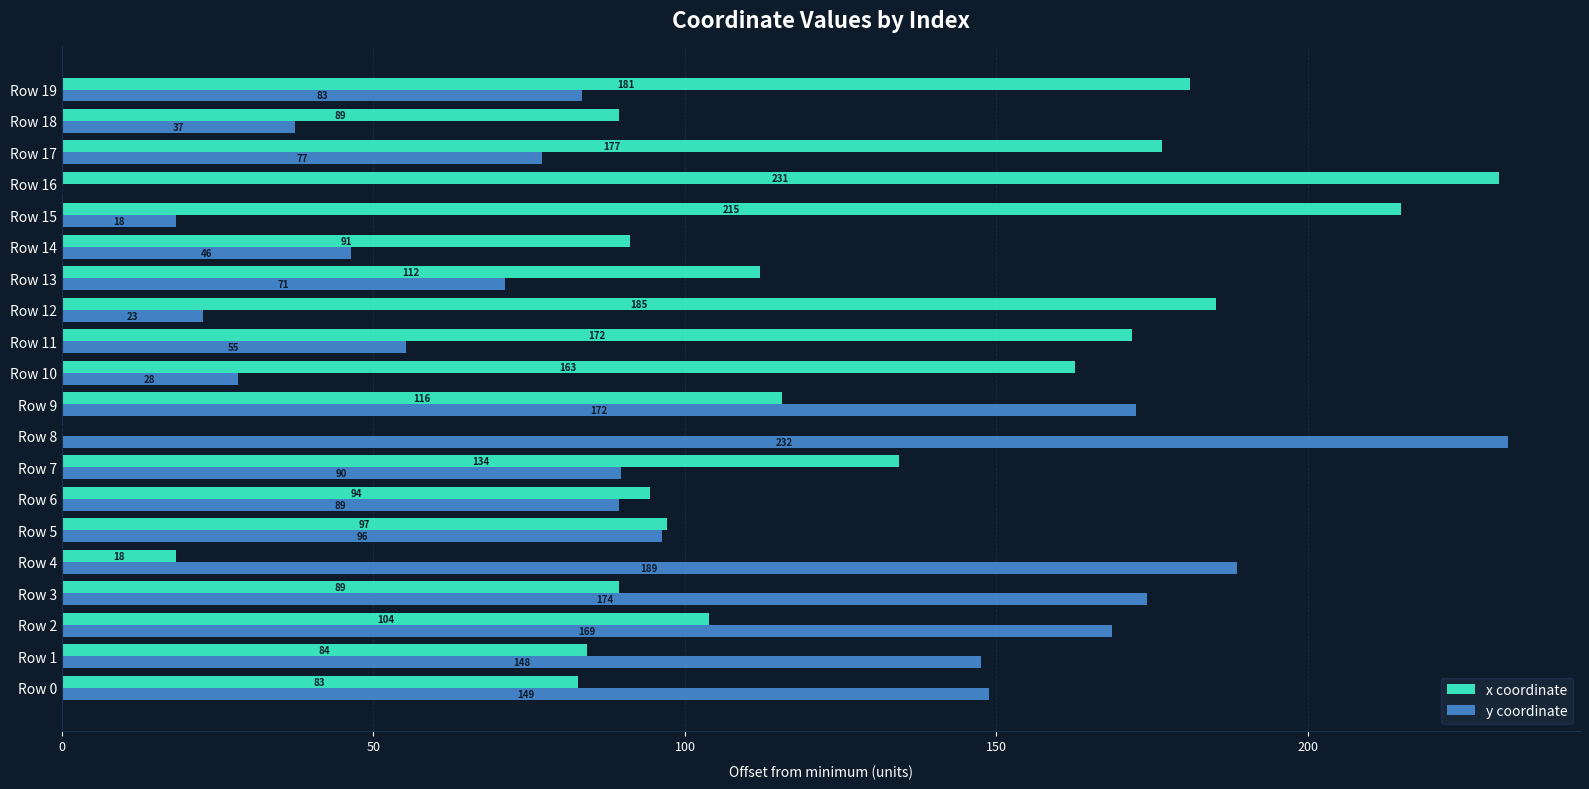

How many series are shown in this chart?

2